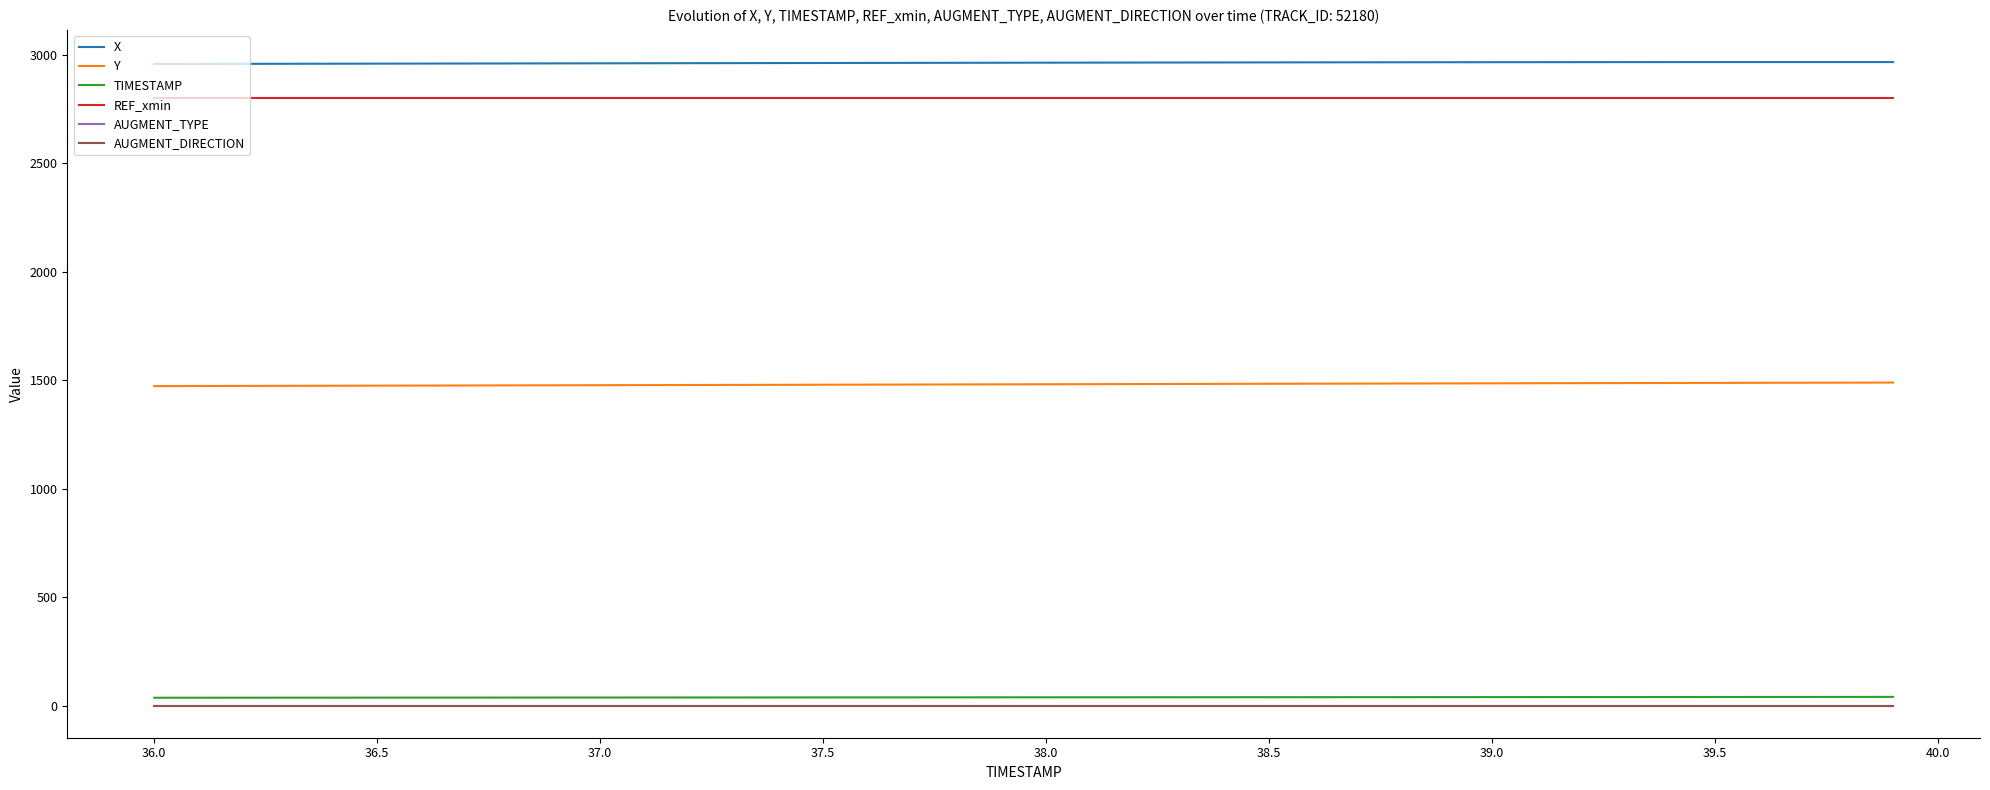

How many lines are shown in the chart?

6